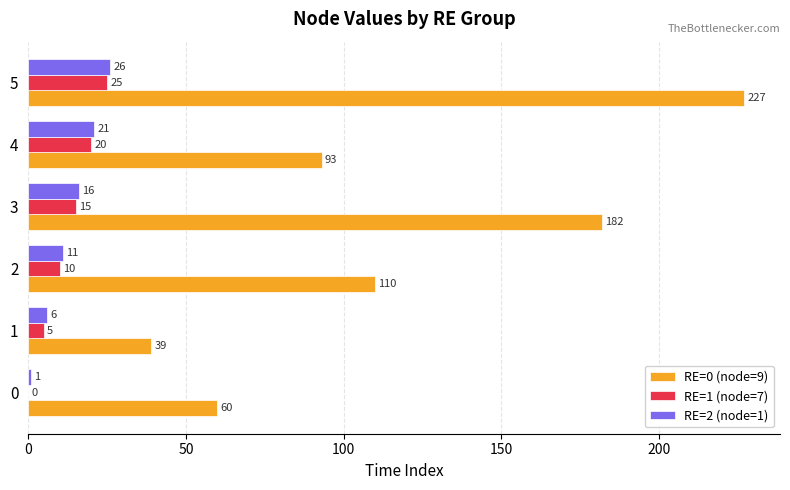

Count the number of data series in this chart.

3